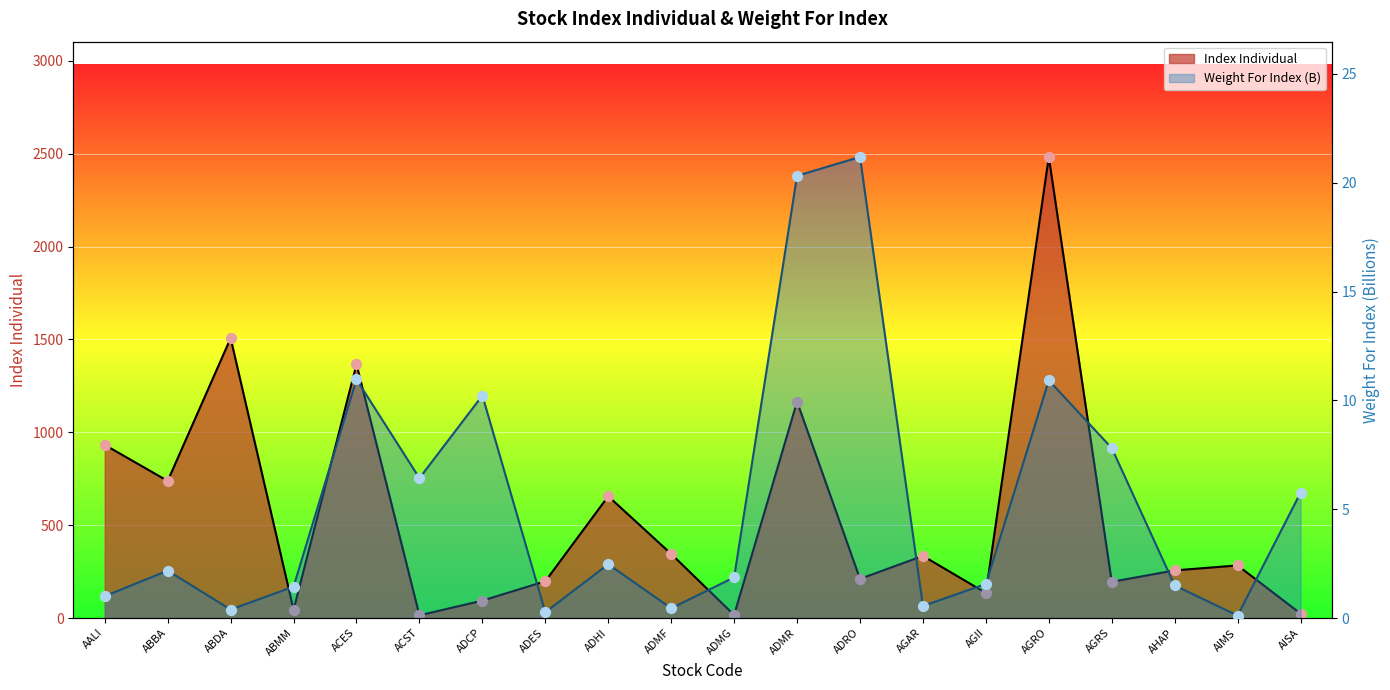

At which category is the sum across all series the highest?

AGRO